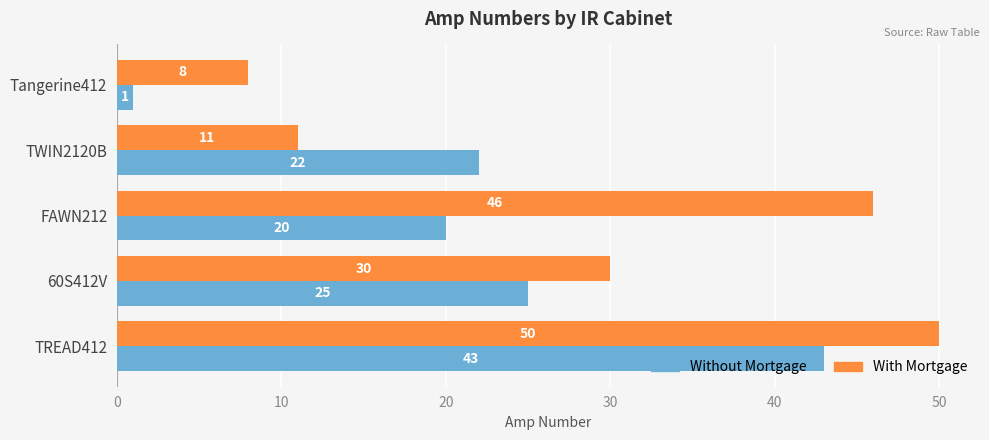

The Without Mortgage series shows 43 at TREAD412. True or false?

True